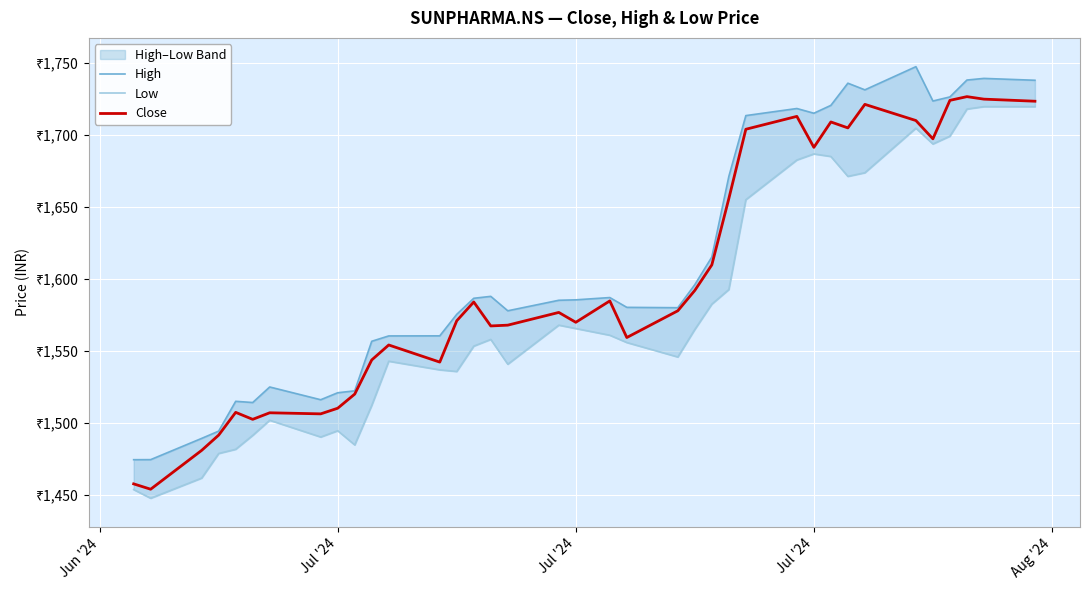

How many values in the High series are below 1585?

17